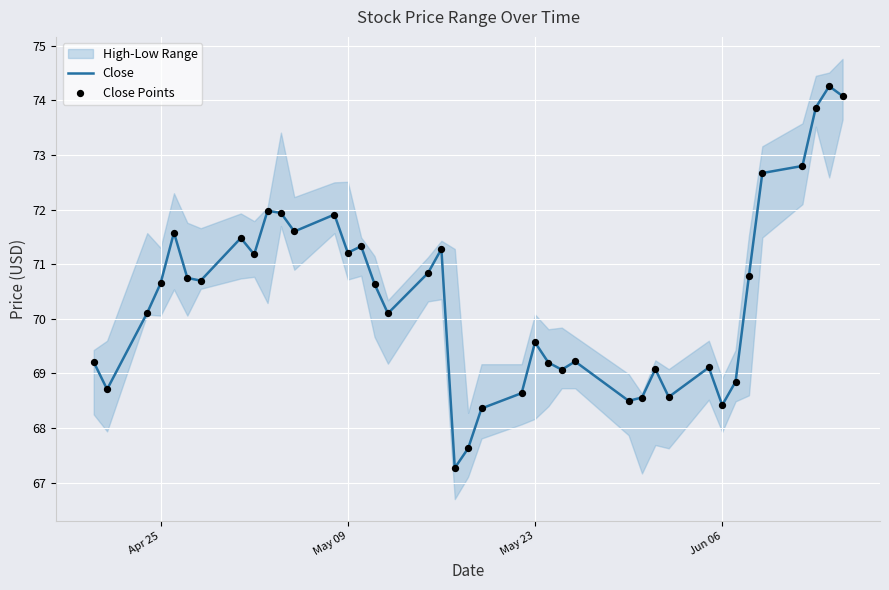

Is it true that Close equals 68.4 at Jun 06?

True